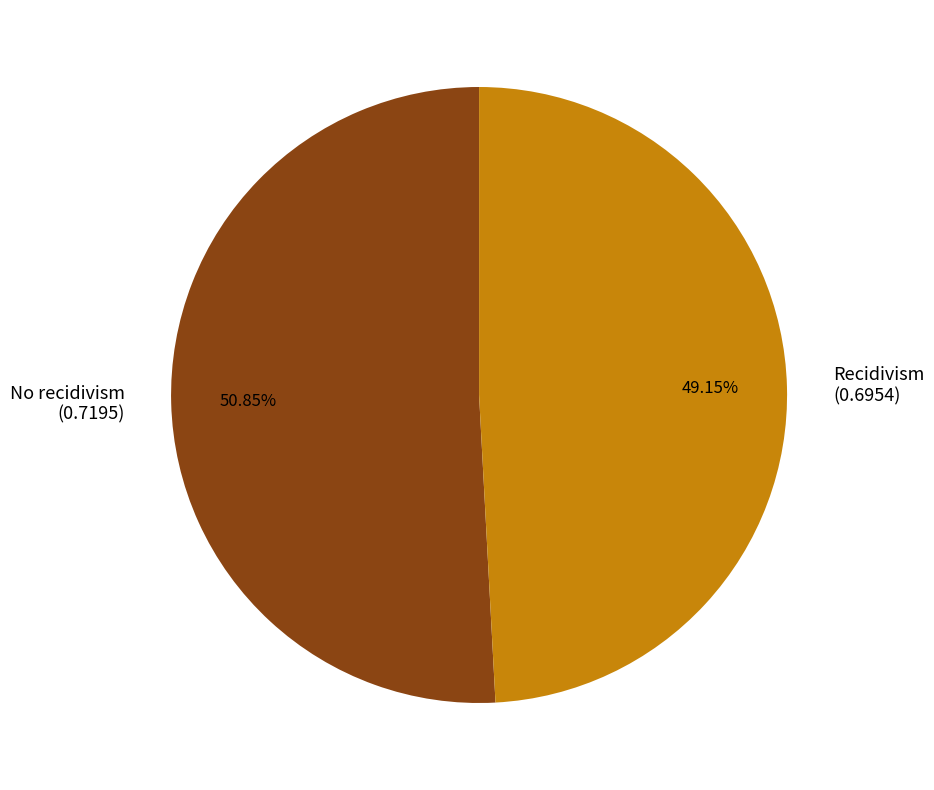

Which category accounts for the majority?

No recidivism